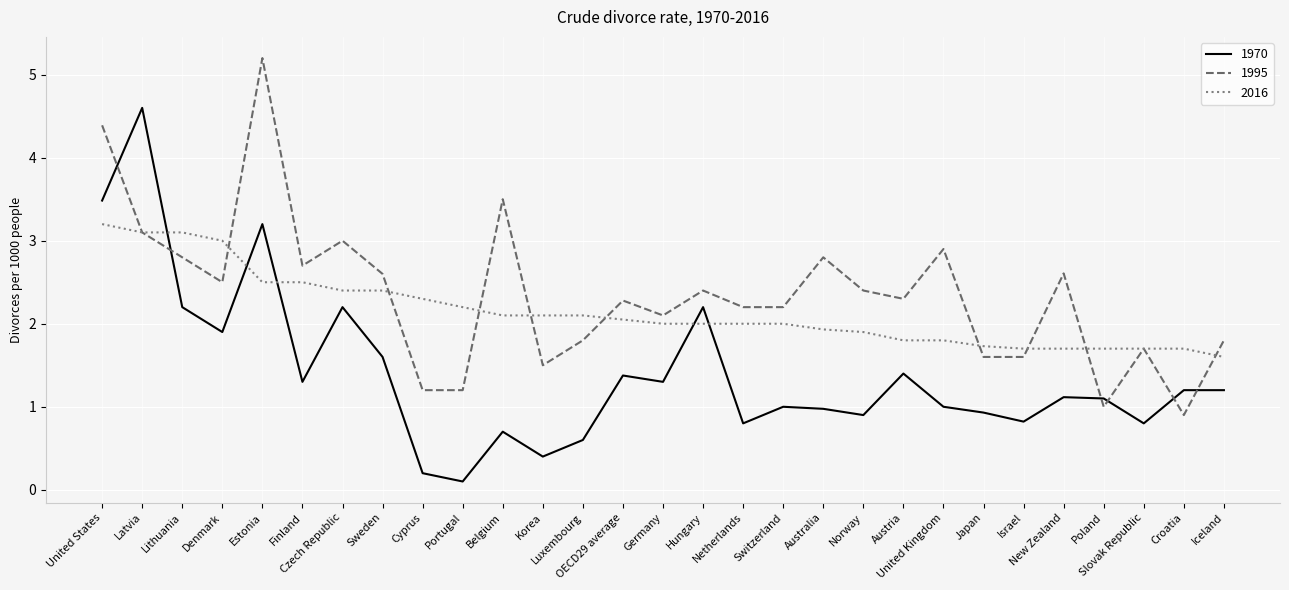

List the series in order of their overall mean, highest first.

1995, 2016, 1970